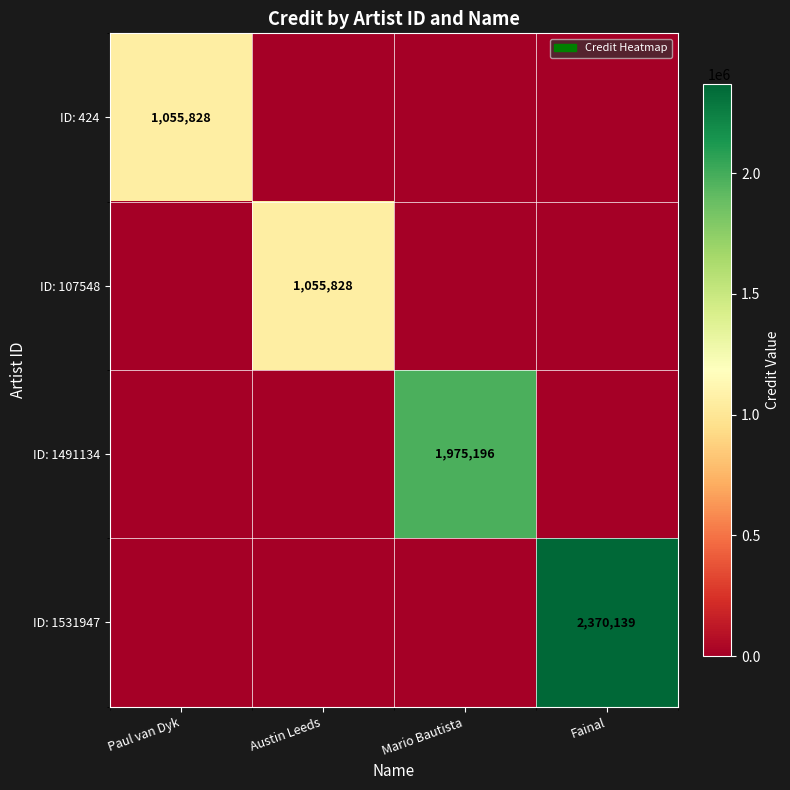

What is the maximum value shown in the chart?

2370139